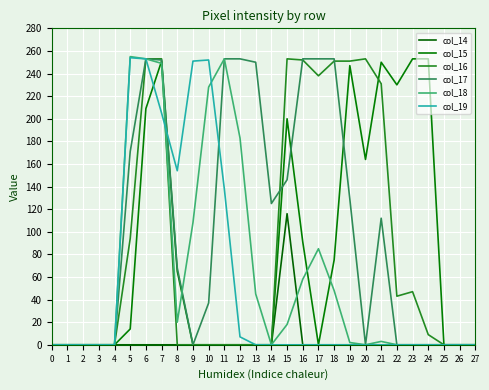

At how many categories does at least one series exceed 147?

19